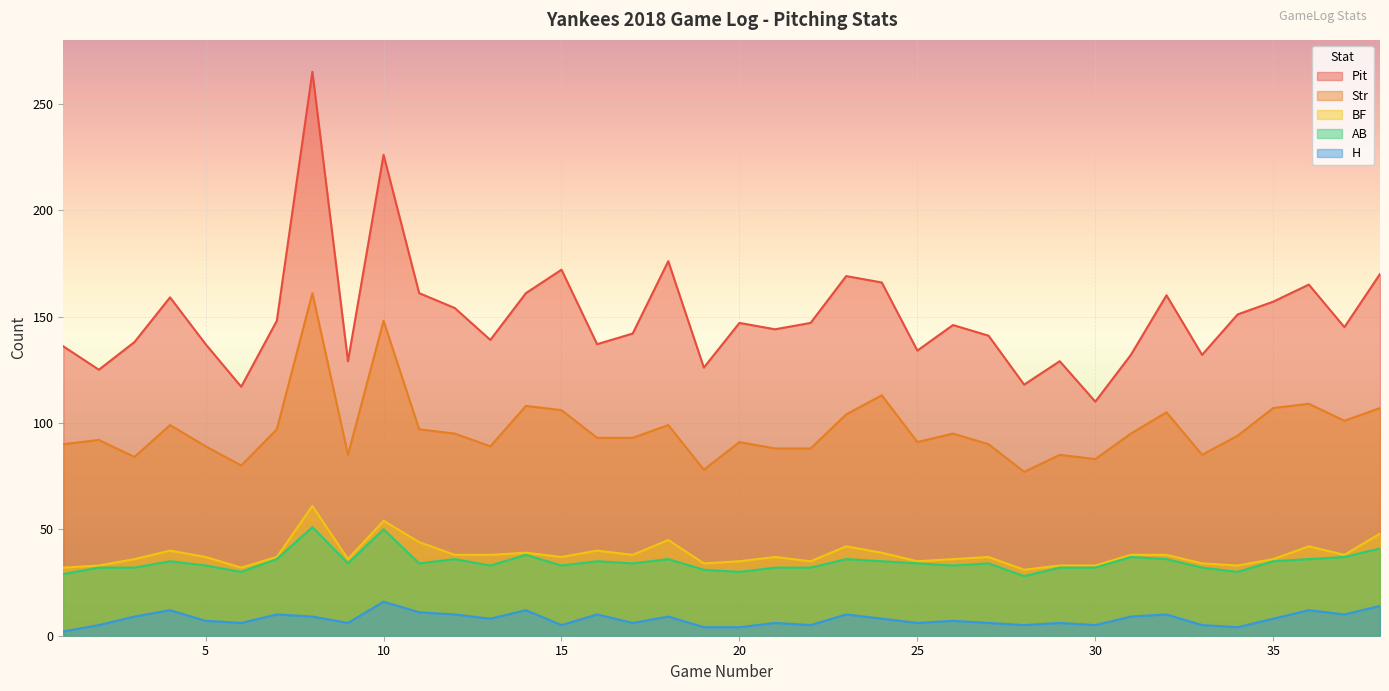

What is the maximum value shown in the chart?

265